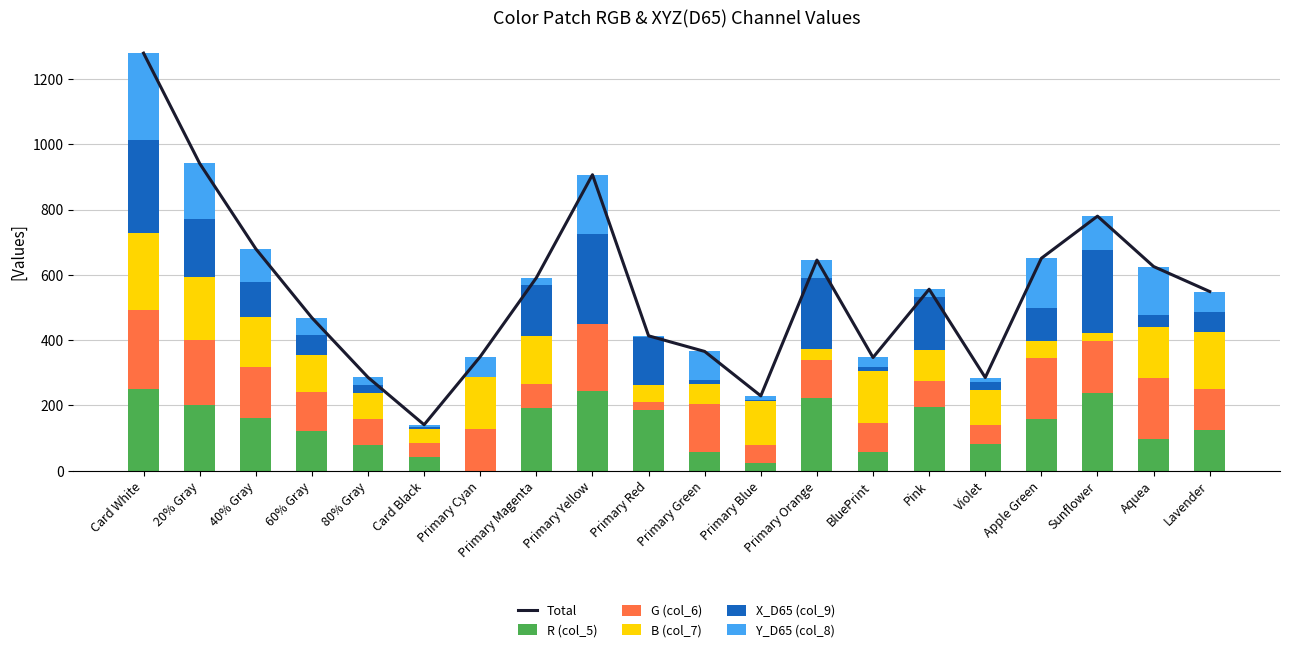

Which has a higher value, Pink or Primary Green?

Pink